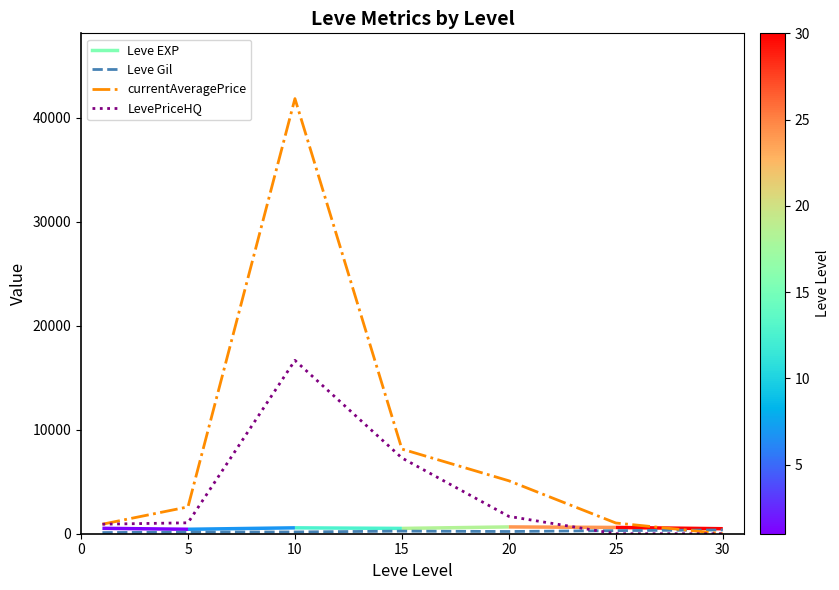

What is the value of the LevePriceHQ point at the 2nd from the left?

1050.5